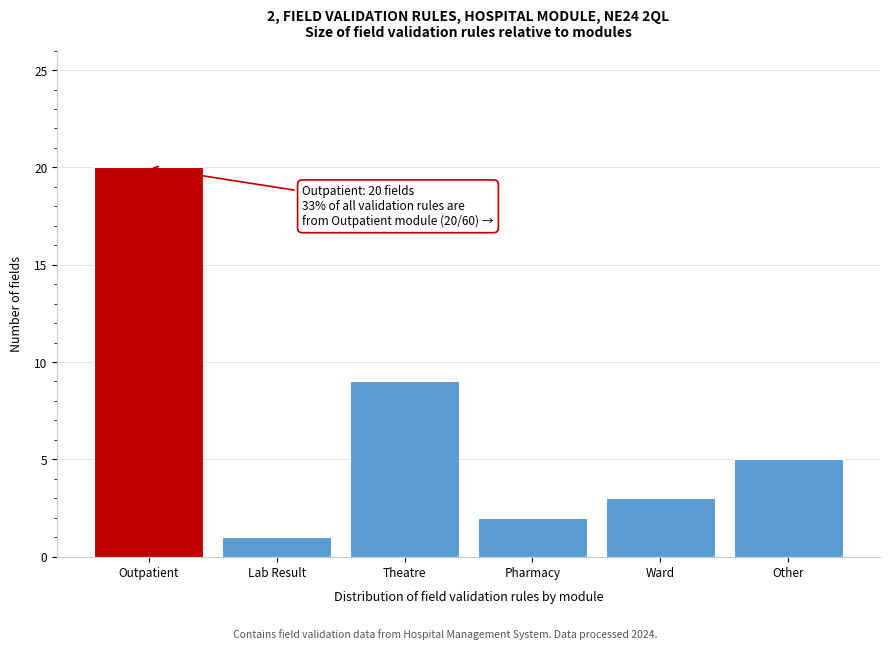

Reading right to left, what are all the values shown in this chart?

Other=5	Ward=3	Pharmacy=2	Theatre=9	Lab Result=1	Outpatient=20